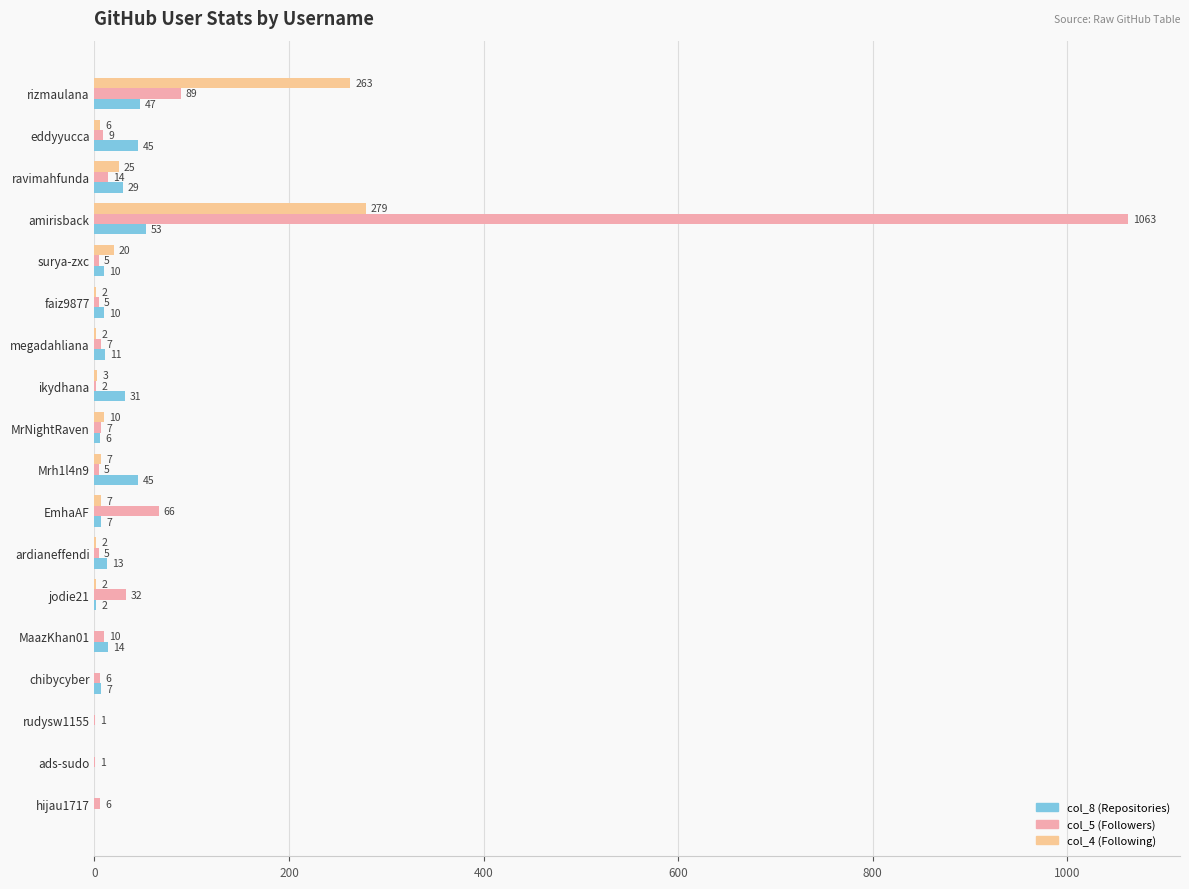

True or false: col_4 (Following) has a value of 0 at MaazKhan01.

True